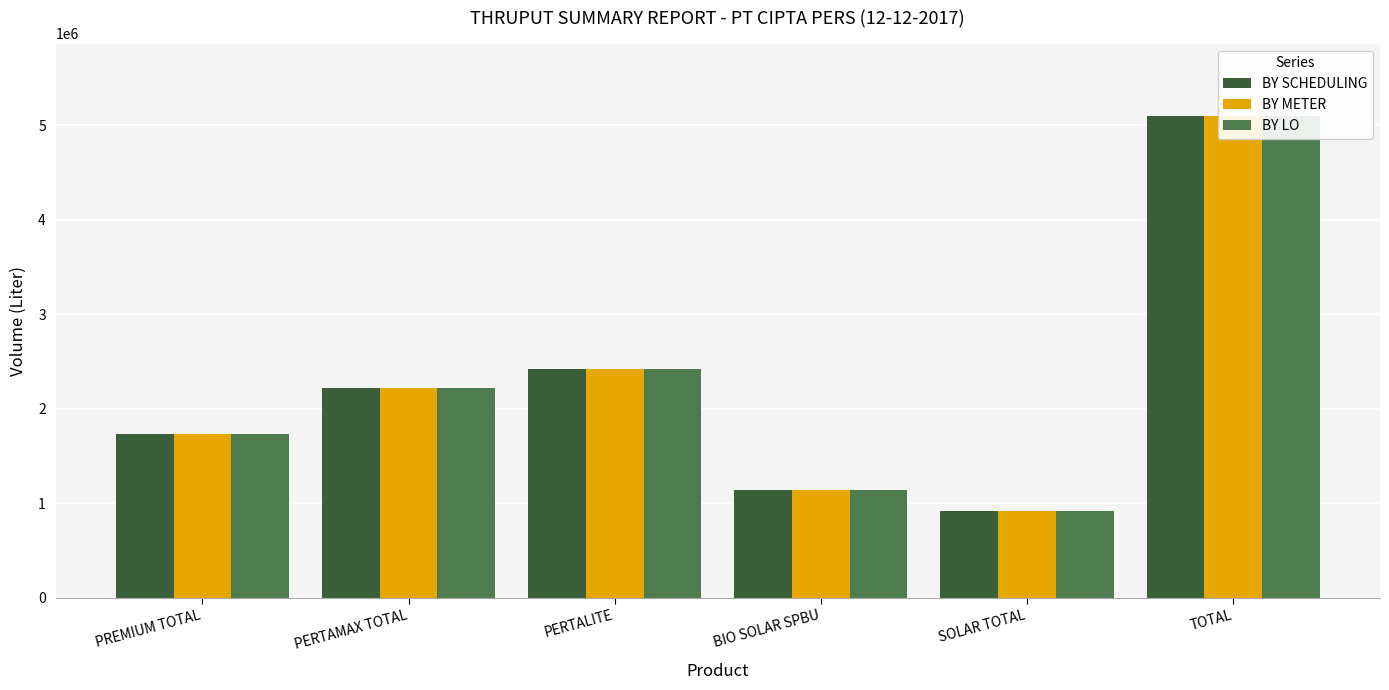

Which series changed the most between PREMIUM TOTAL and BIO SOLAR SPBU?

BY SCHEDULING